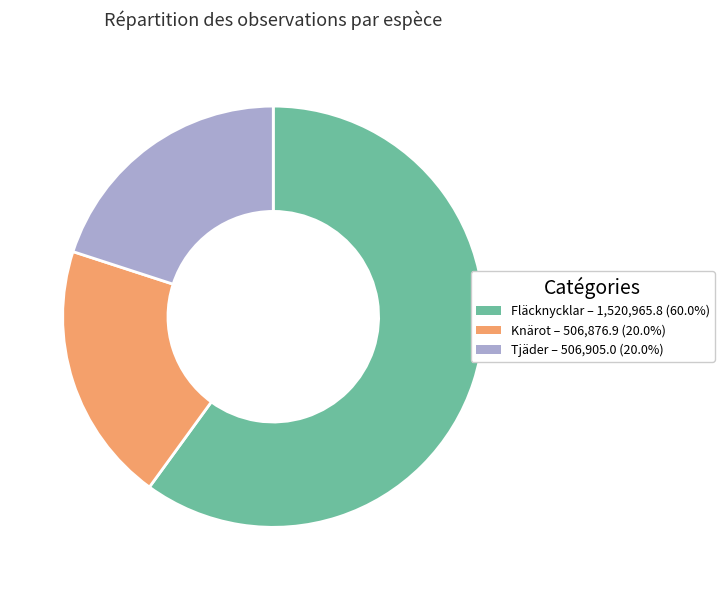

Is there any slice that represents more than half of the pie?

Yes